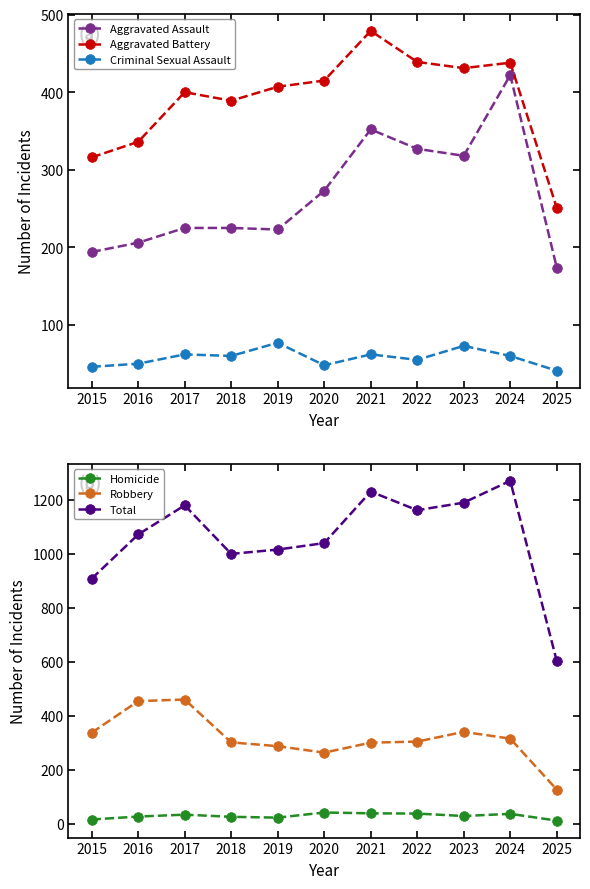

List the labels in order of Robbery value, smallest first.

2025, 2020, 2019, 2021, 2018, 2022, 2024, 2015, 2023, 2016, 2017